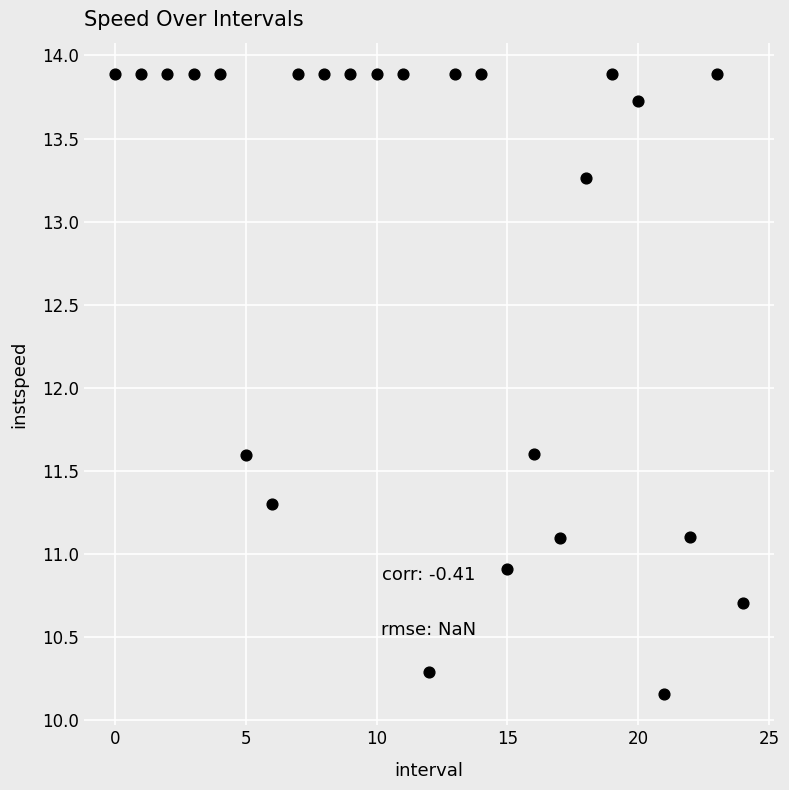

How many points are shown in the scatter plot?

25